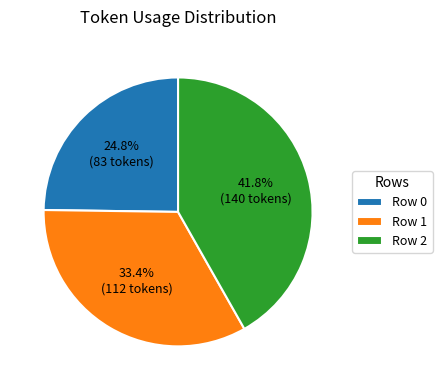

To the nearest percent, what is the difference between the largest and smallest slice percentages?

17%